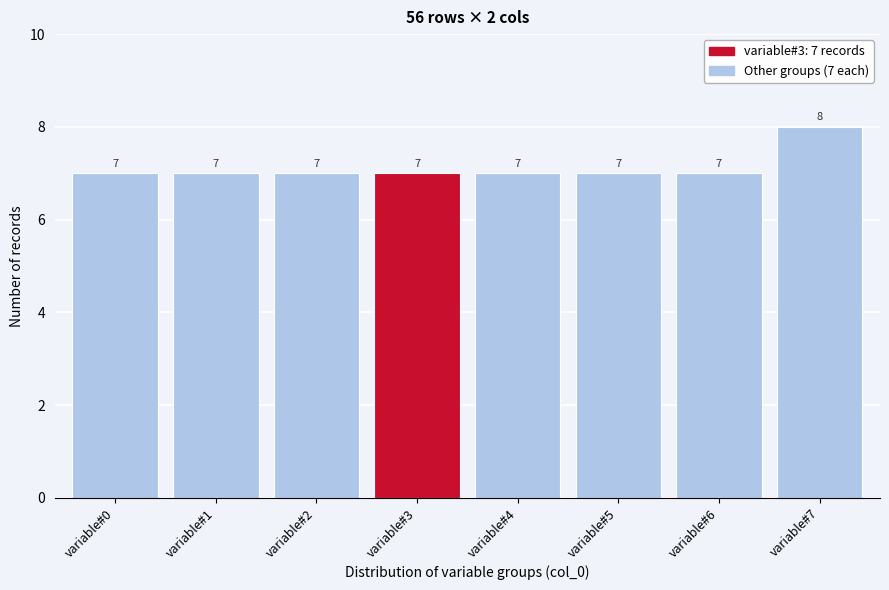

Reading left to right, list all the values displayed in this chart.

7	7	7	7	7	7	7	8